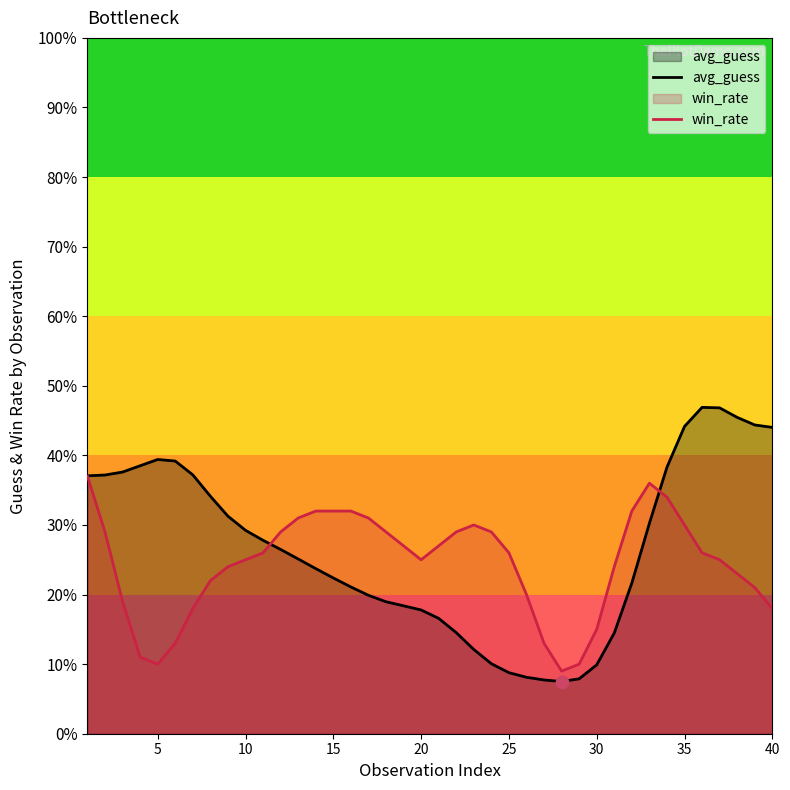

At how many categories does at least one series exceed 23?

35